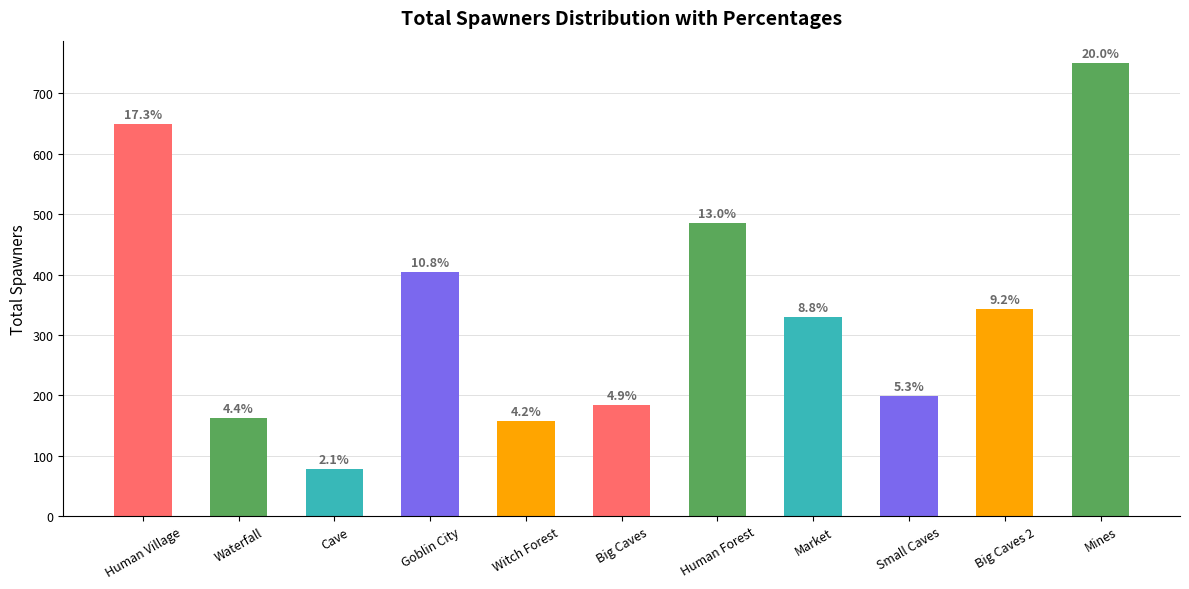

Does the chart contain stacked bars?

No